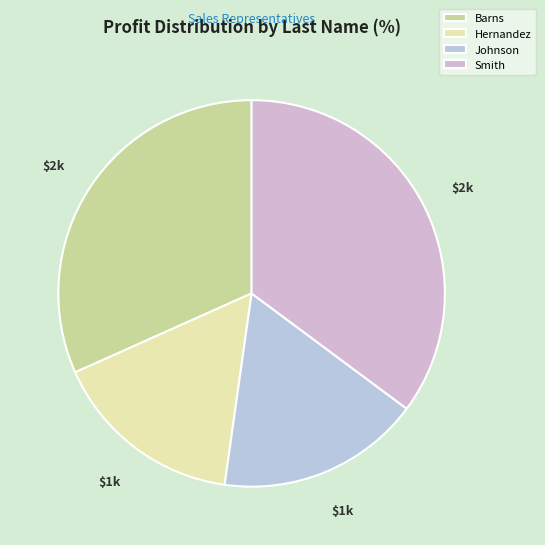

To the nearest percent, what percentage of the pie is Barns?

32%